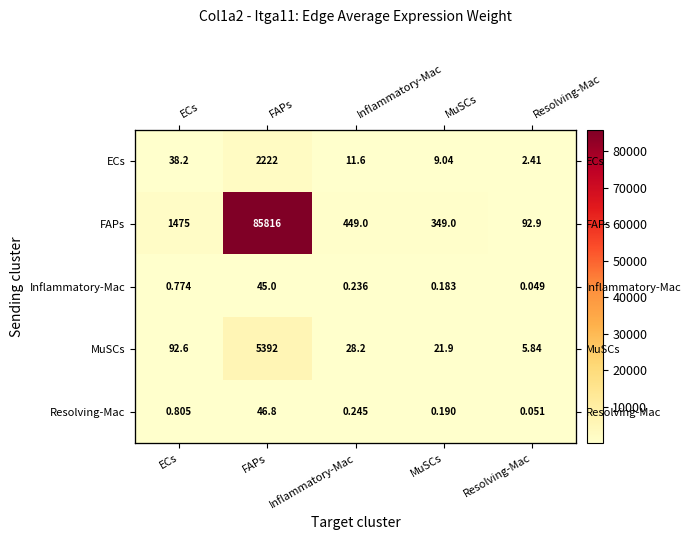

Rank the categories by Inflammatory-Mac value from lowest to highest.

Resolving-Mac, MuSCs, Inflammatory-Mac, ECs, FAPs